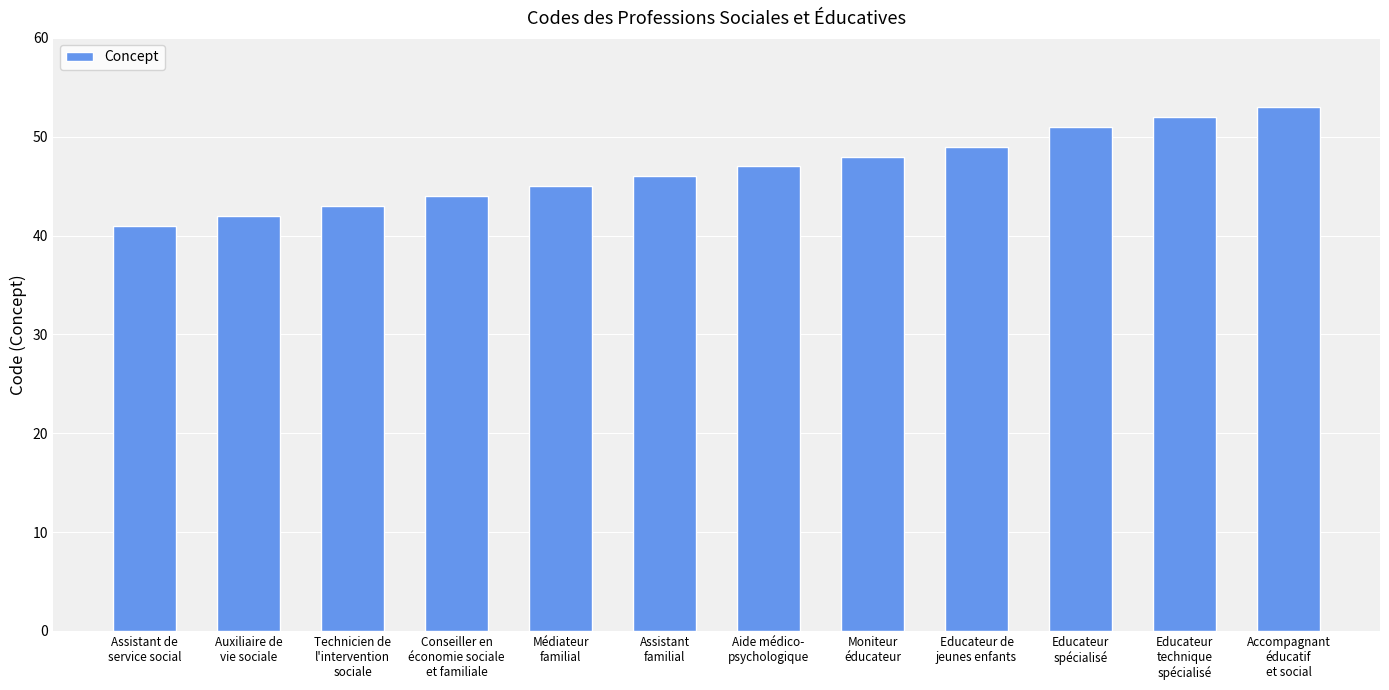

Reading left to right, extract all data points from this chart.

41	42	43	44	45	46	47	48	49	51	52	53